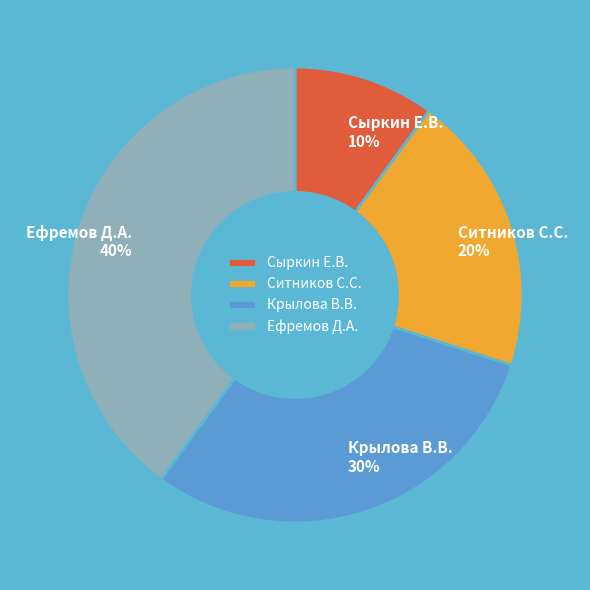

How many slices are in this pie chart?

4